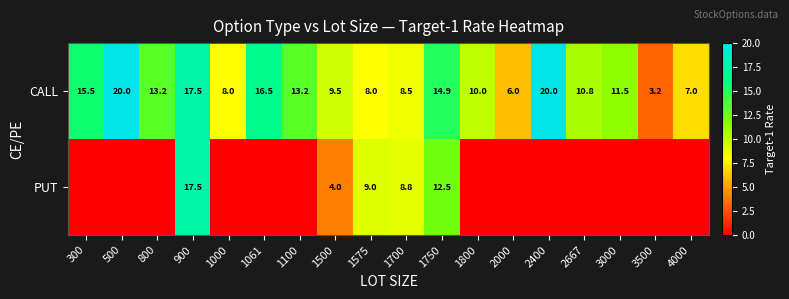

What is the difference between the CALL values at 3500 and 2000?

2.8